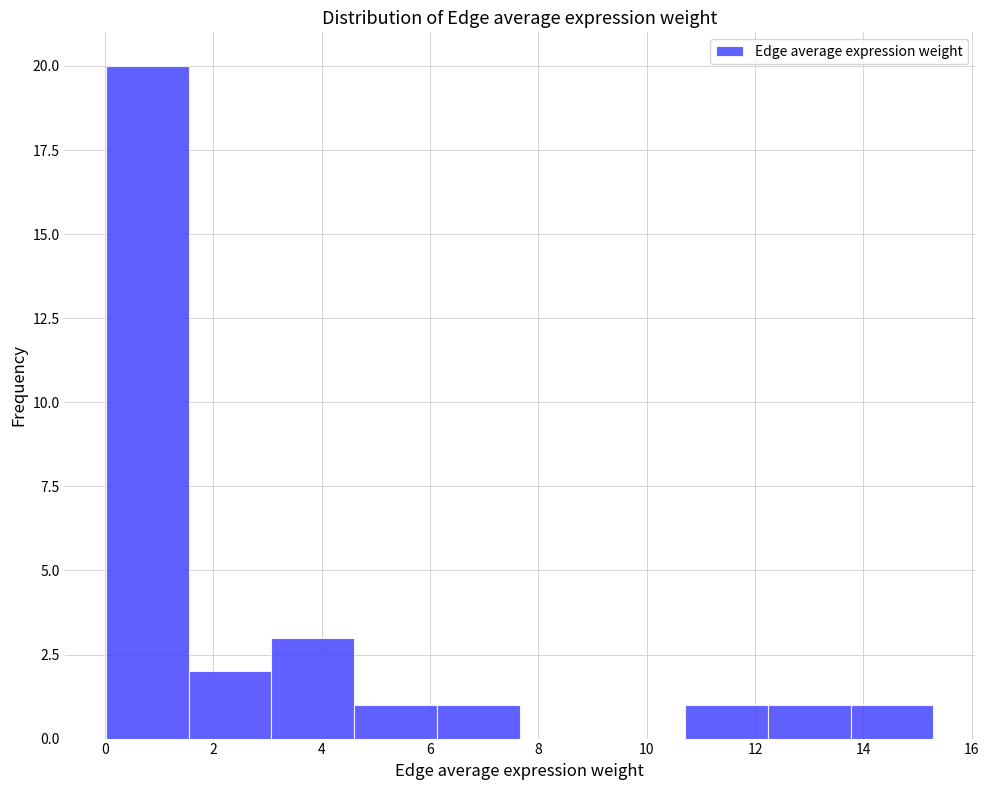

Which range on the x-axis has the tallest bar?

0.0 to 1.6